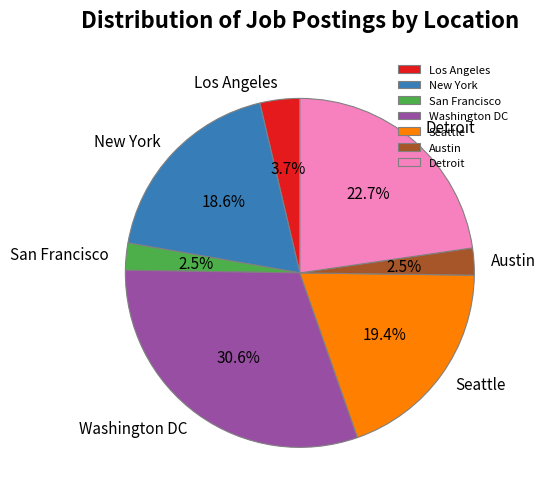

How many segments does this pie chart have?

7